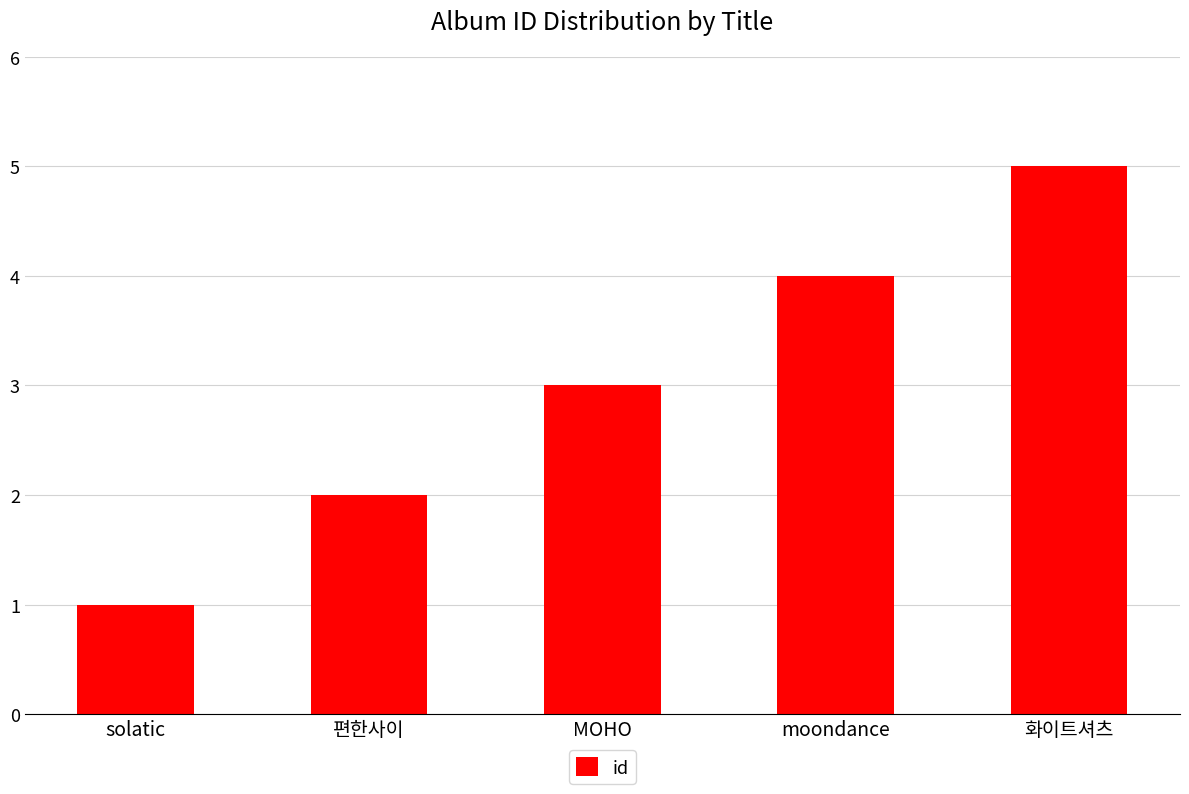

What is the greatest value displayed?

5